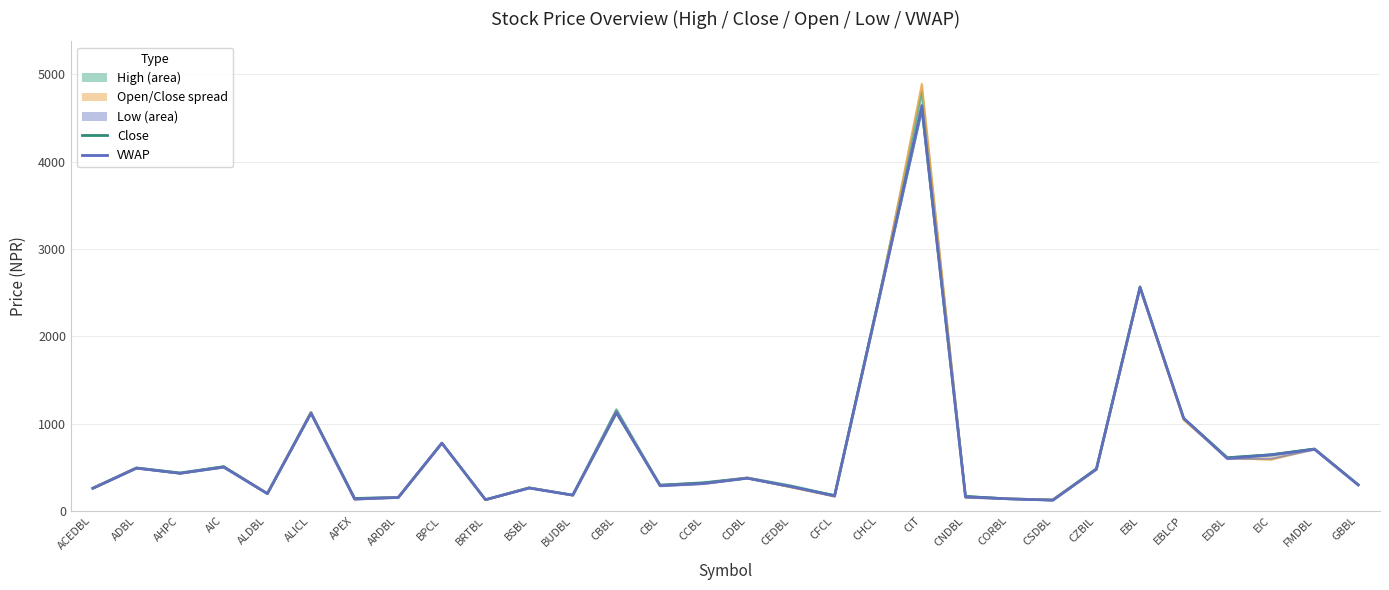

Reading left to right, transcribe all the data shown in this chart.

Close: 258	490	430	506	197	1120	144	153	775	128	265	180	1120	296	320	375	275	177	2398	4600	167	137	123	482	2560	1060	610	644	710	300
VWAP: 259	490	431	501	198	1120	136	154	776	128	261	180	1133	289	314	375	279	171	2389	4641	160	138	123	477	2560	1060	600	640	705	297